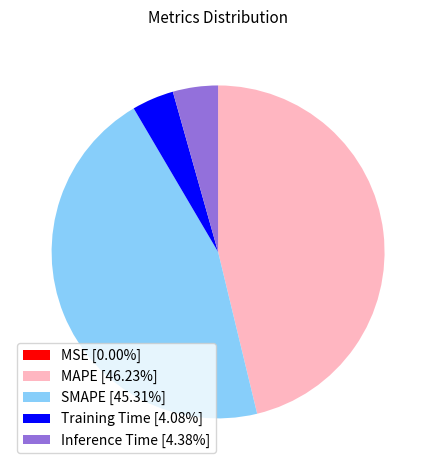

Is there any slice that represents more than half of the pie?

No